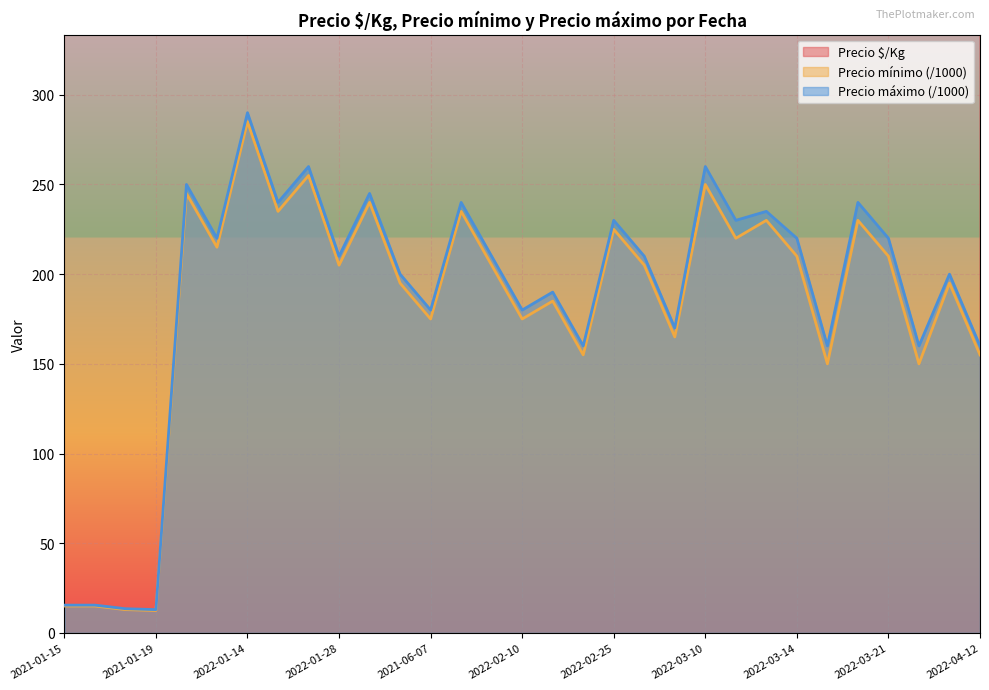

Is it true that Precio máximo (/1000) equals 126.9 at 2022-03-21?

False